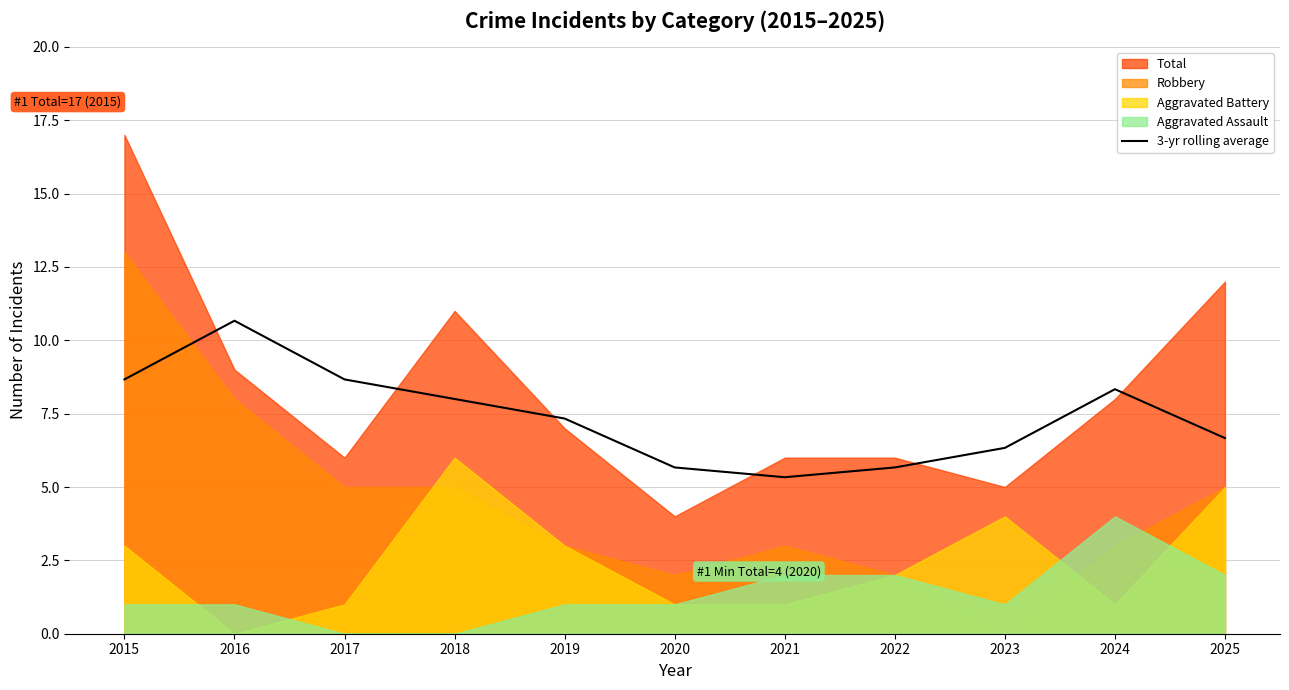

What is the sum of all values?

81.3